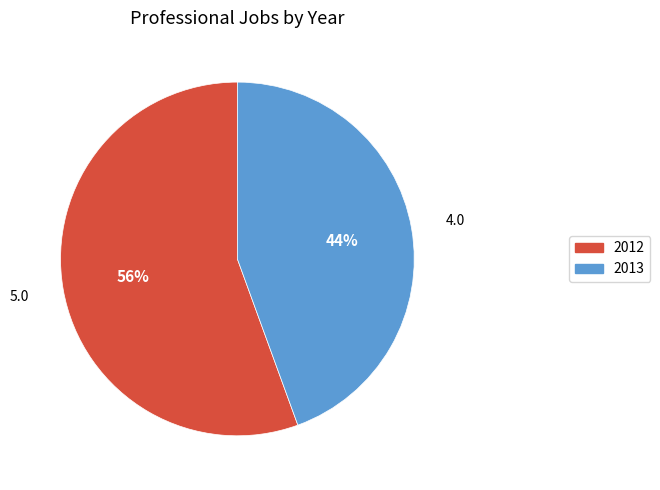

What percentage is the 2012 slice, to the nearest percent?

56%